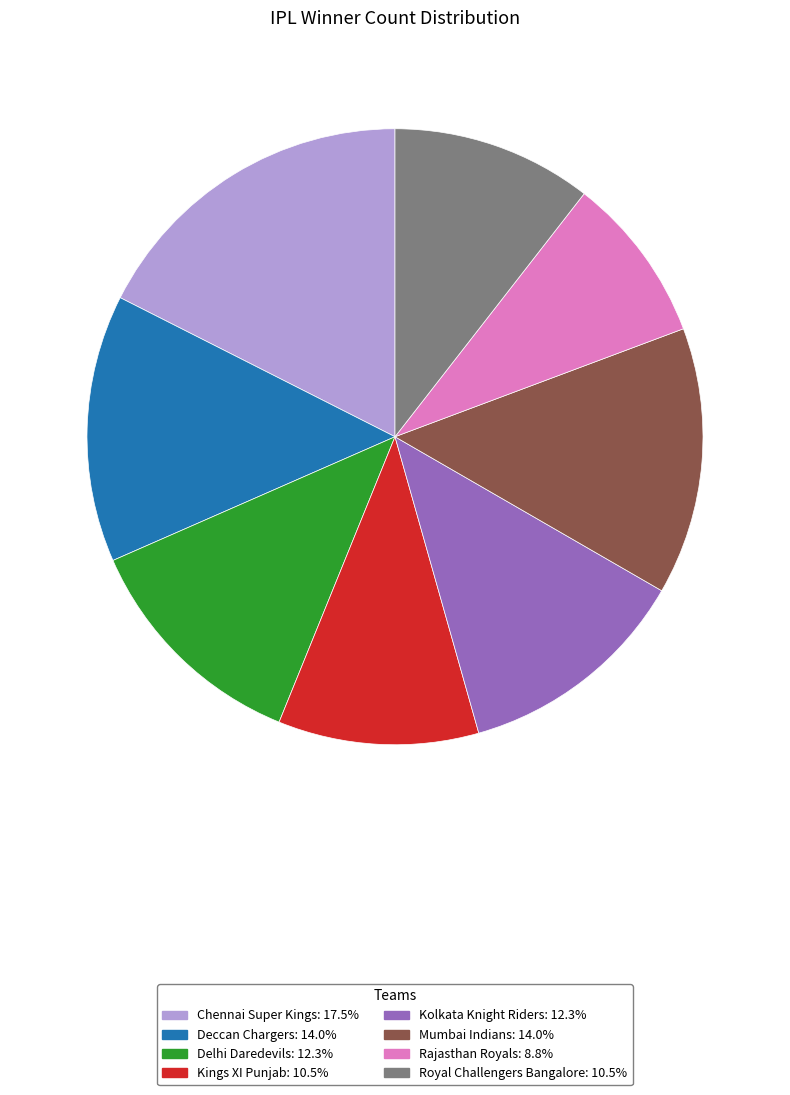

Approximately how many times larger is the value at Royal Challengers Bangalore: 10.5% compared to Delhi Daredevils: 12.3%?

0.9